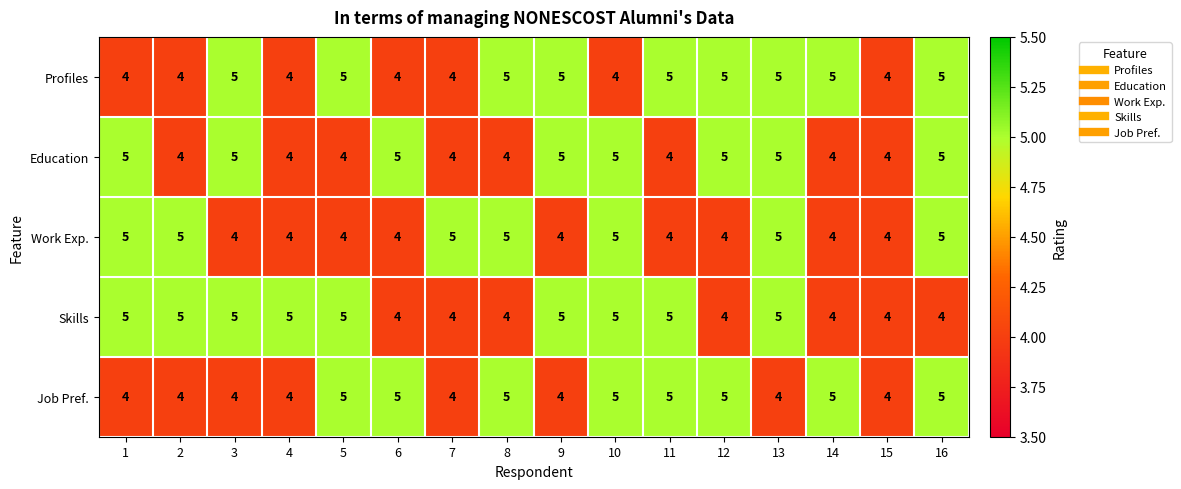

Between 6 and 12, which series saw the biggest shift?

Profiles